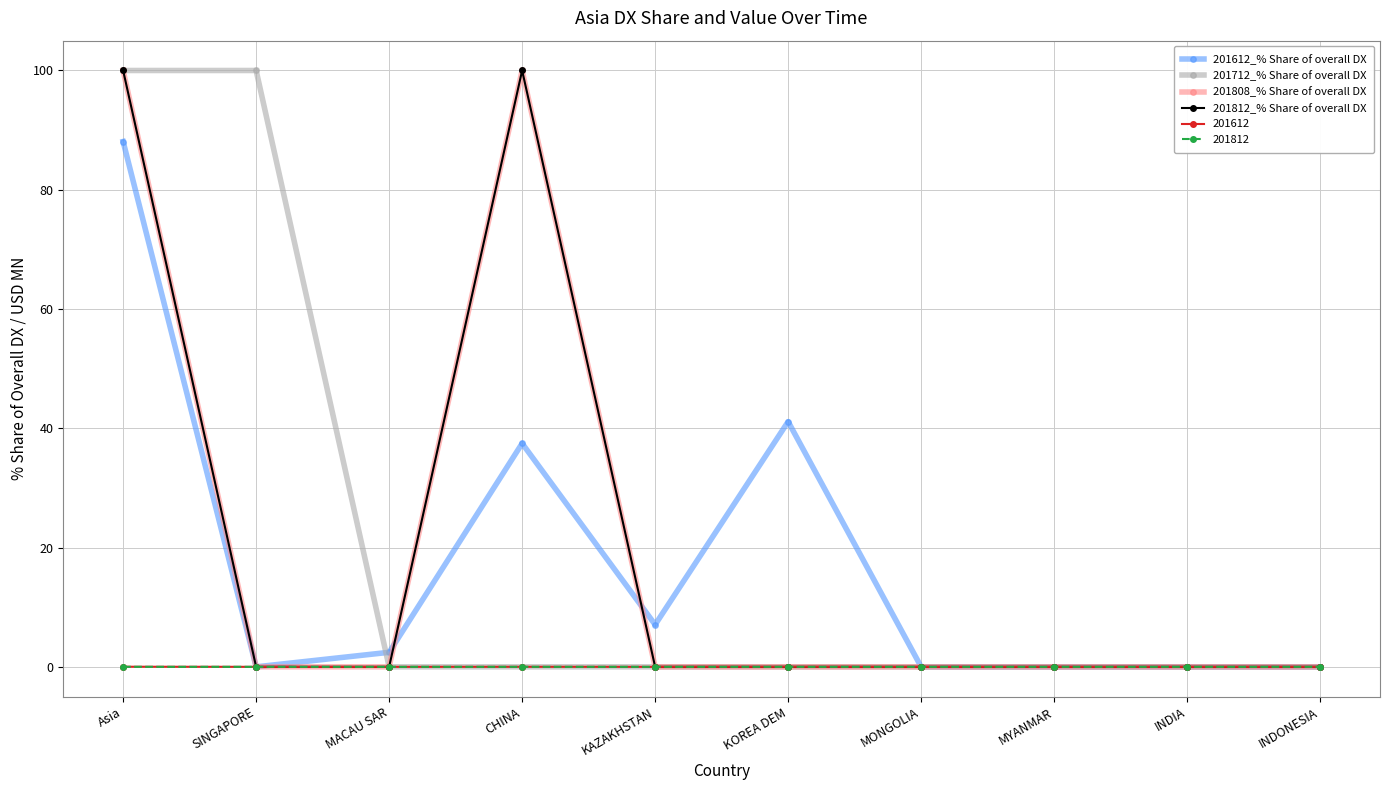

What is the total value across all series at KAZAKHSTAN?

7.1